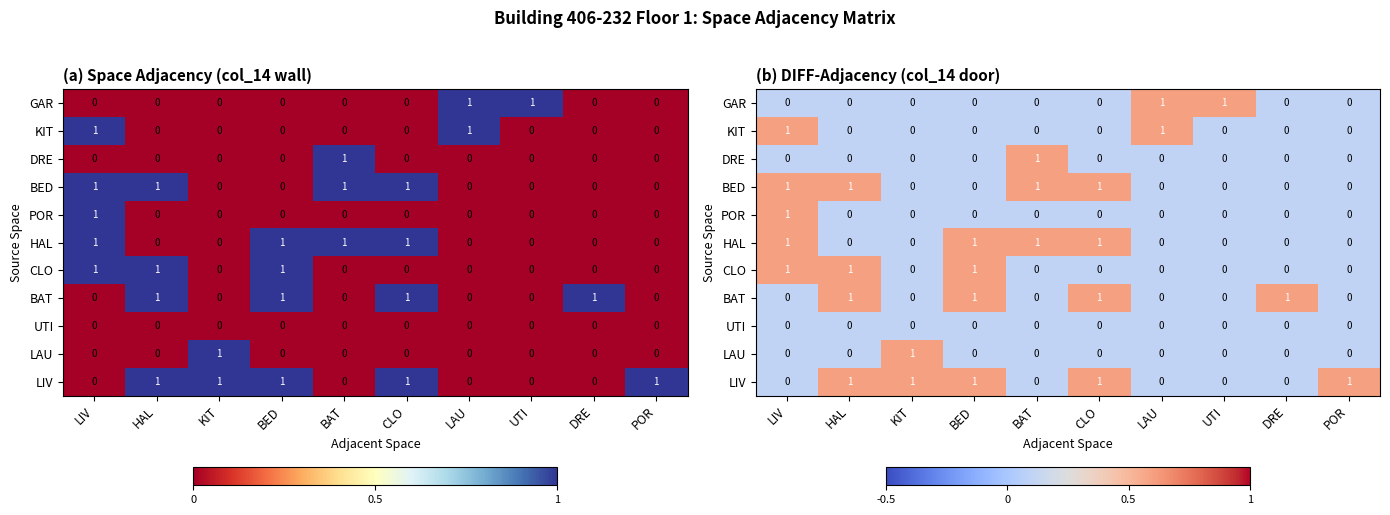

Is it true that LIV equals 0.1 at DRE?

False